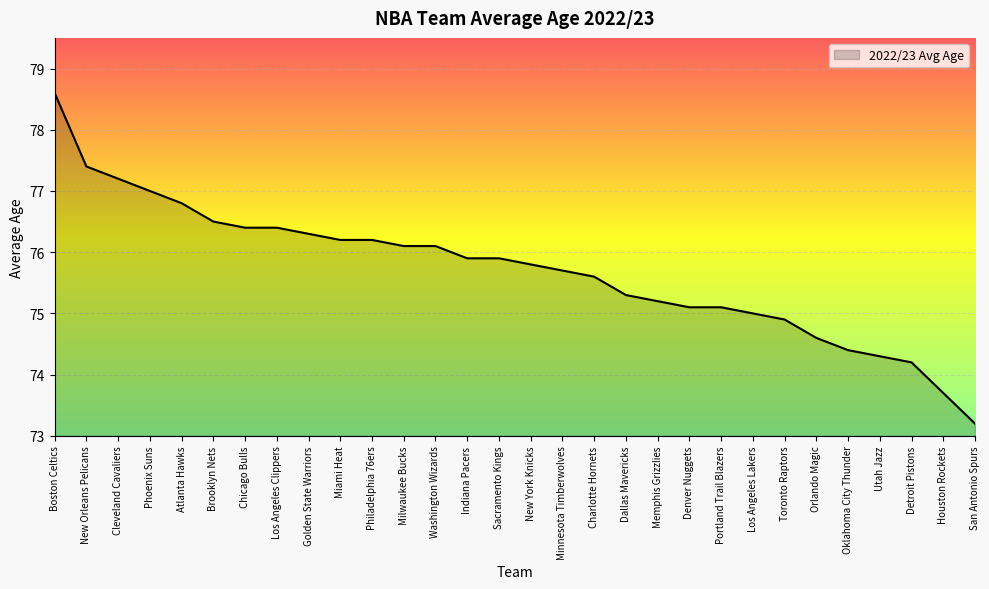

What is the sum of all values?

2271.1